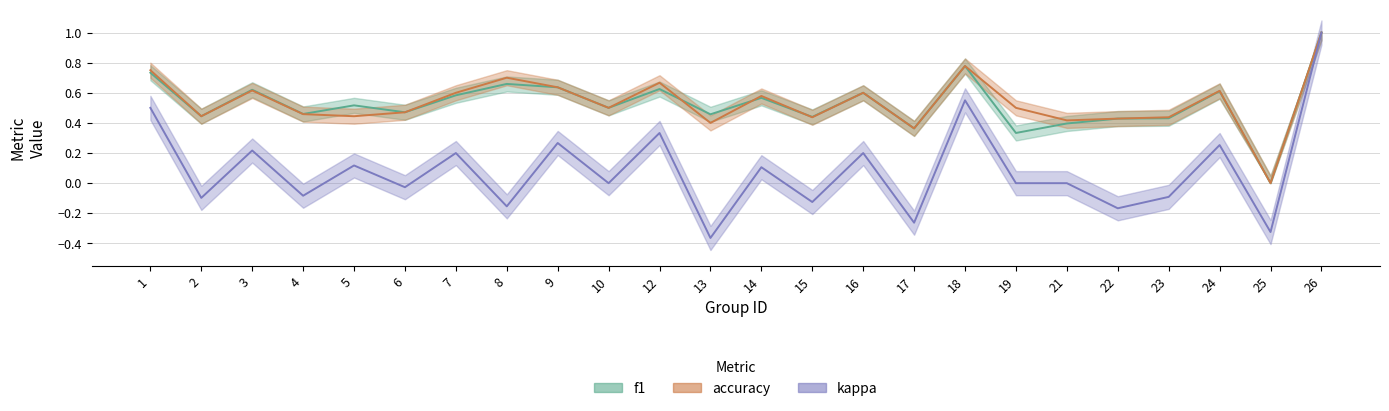

How many categories are shown in the chart?

24